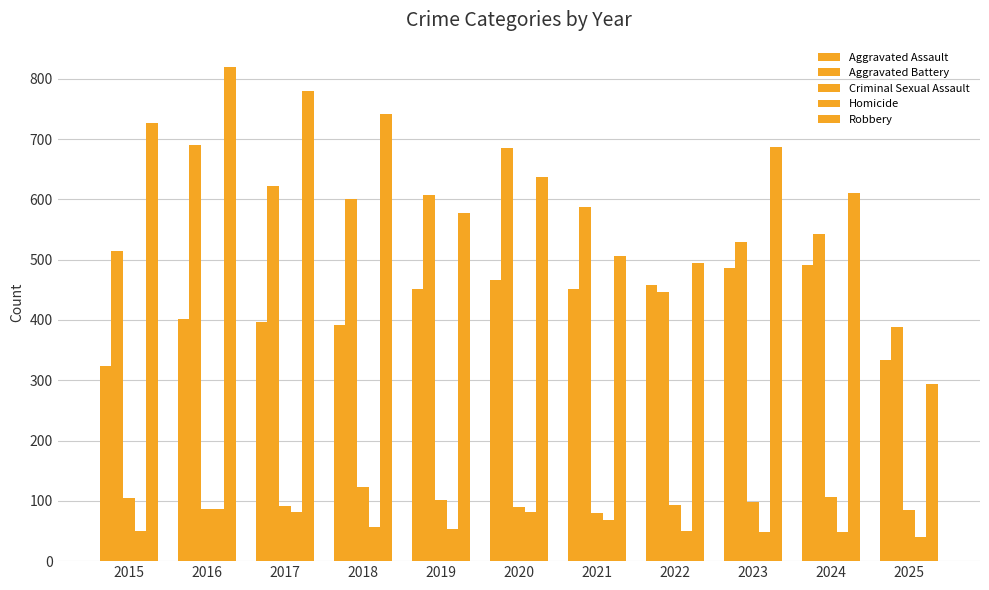

Reading left to right, extract all data points from this chart.

Aggravated Assault: 323	402	396	392	452	466	452	458	486	492	334
Aggravated Battery: 515	691	623	600	608	686	587	446	529	543	389
Criminal Sexual Assault: 105	87	91	123	102	89	80	93	98	107	85
Homicide: 50	87	82	56	53	81	69	50	48	48	40
Robbery: 726	819	780	741	577	637	506	495	687	610	293